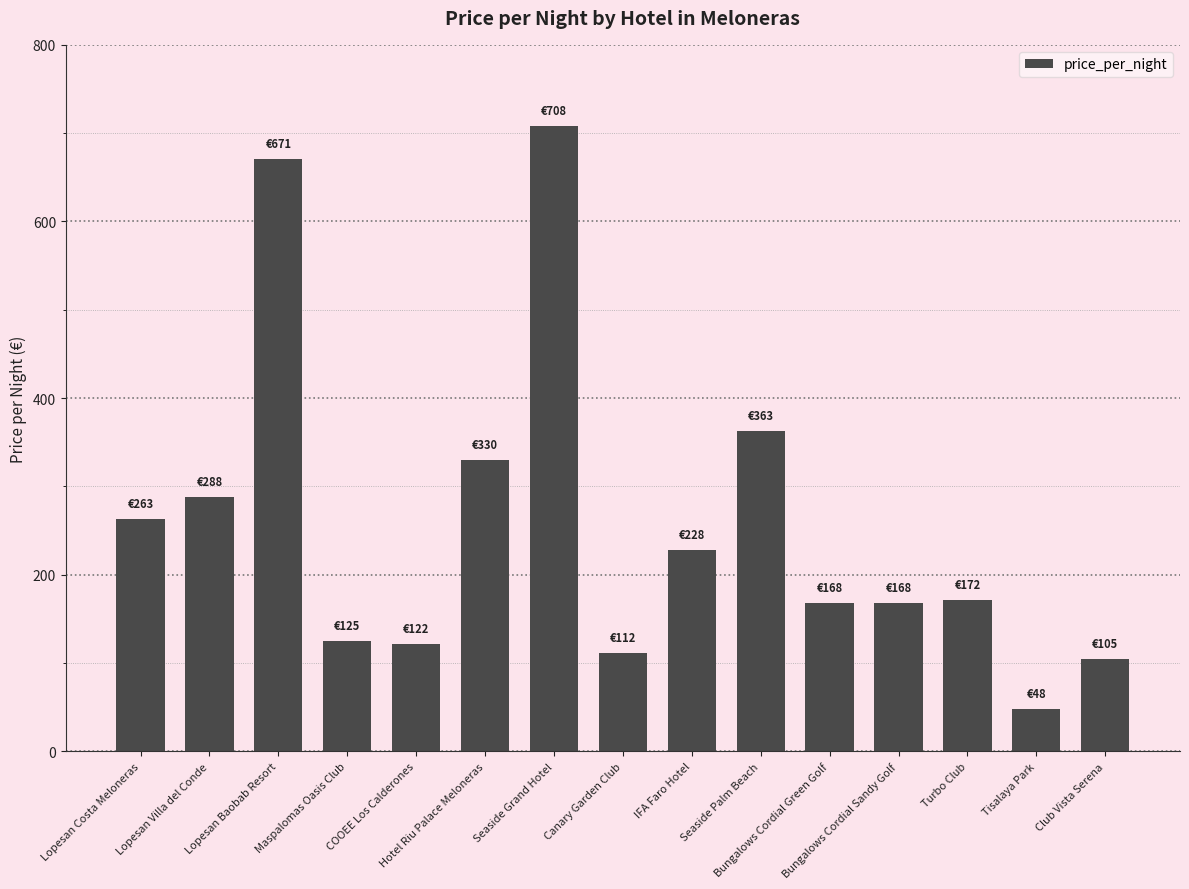

At which category does the chart reach its minimum across all series?

Tisalaya Park